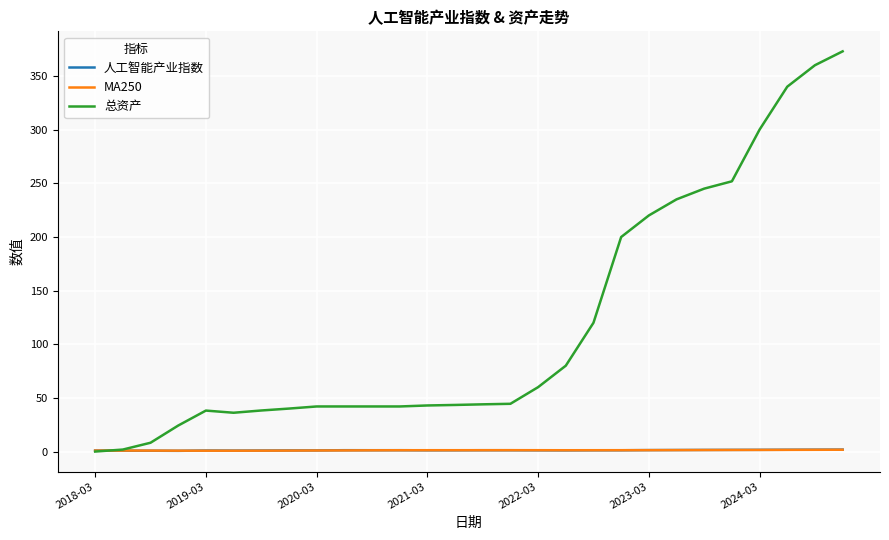

Which series has the widest spread of values?

总资产